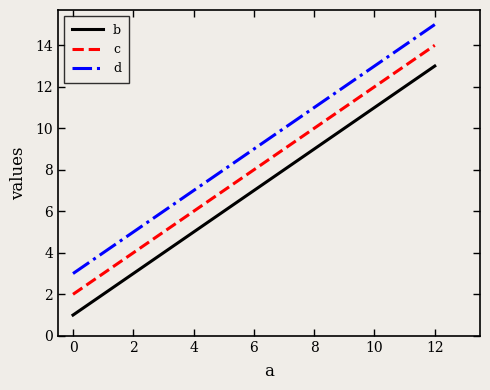

True or false: b and d intersect in this chart.

False